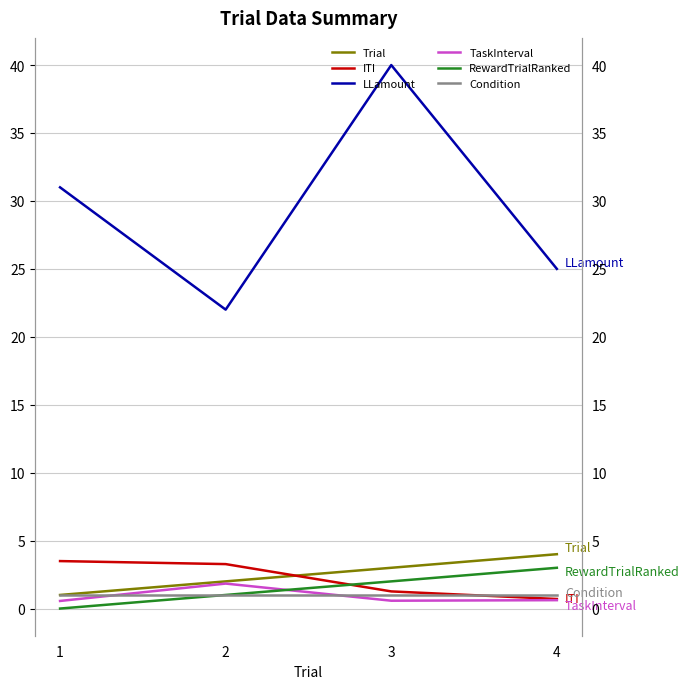

The value of LLamount at 3 is 53.7. True or false?

False